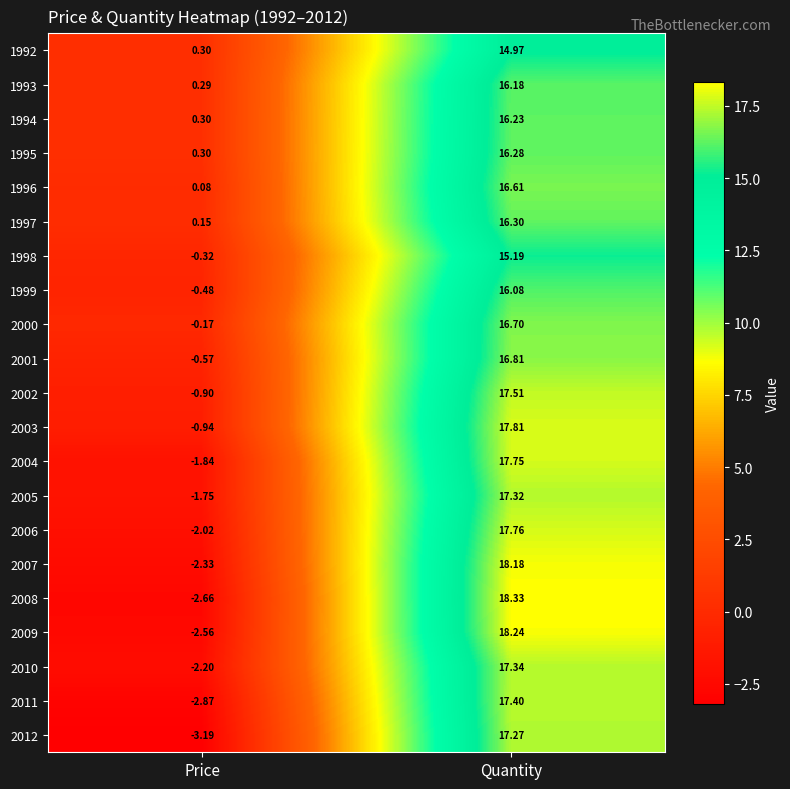

How many categories are shown in the chart?

2